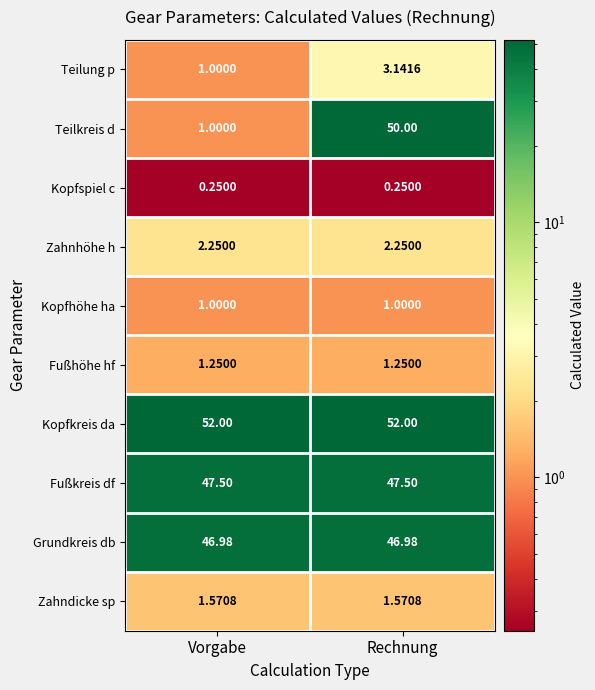

At which category is the sum across all series the highest?

Rechnung